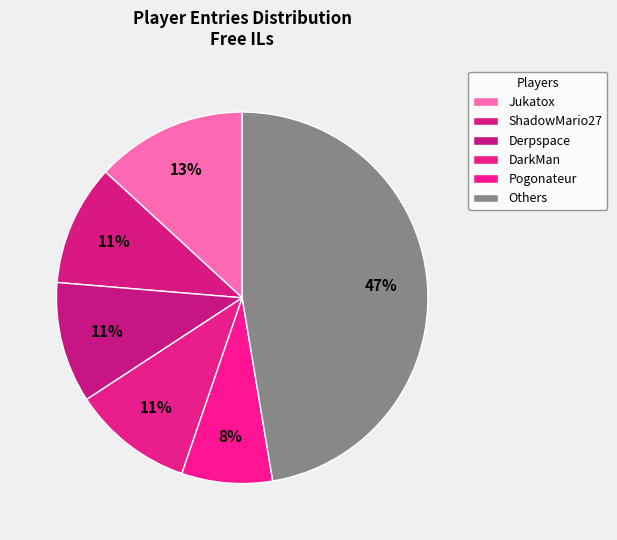

Is there a majority slice in this chart?

No